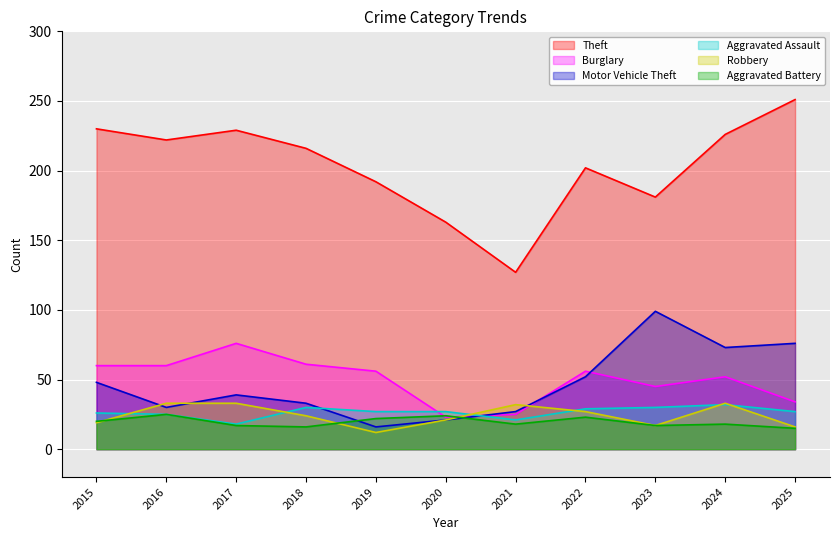

What is the difference between the maximum and minimum values in the Aggravated Battery series?

10